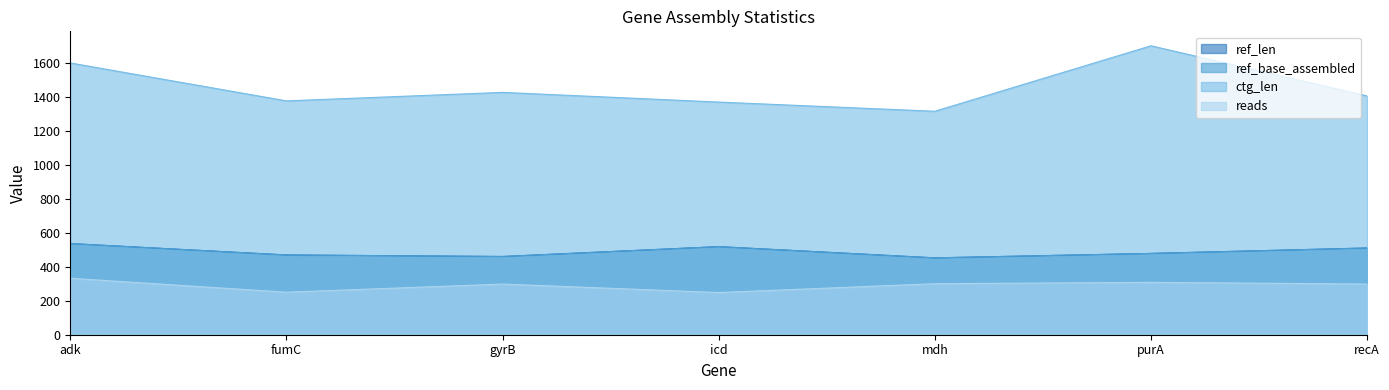

The ctg_len series shows 1699 at purA. True or false?

True